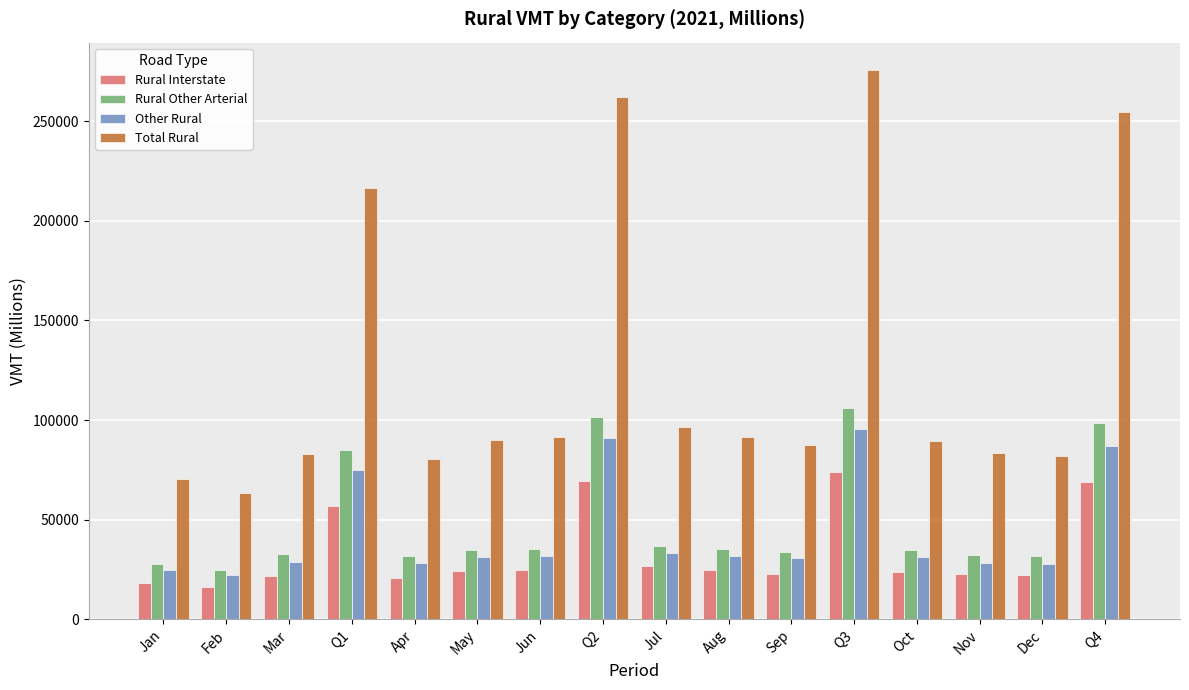

Where is Rural Interstate nearest to the value 45115?

Q1